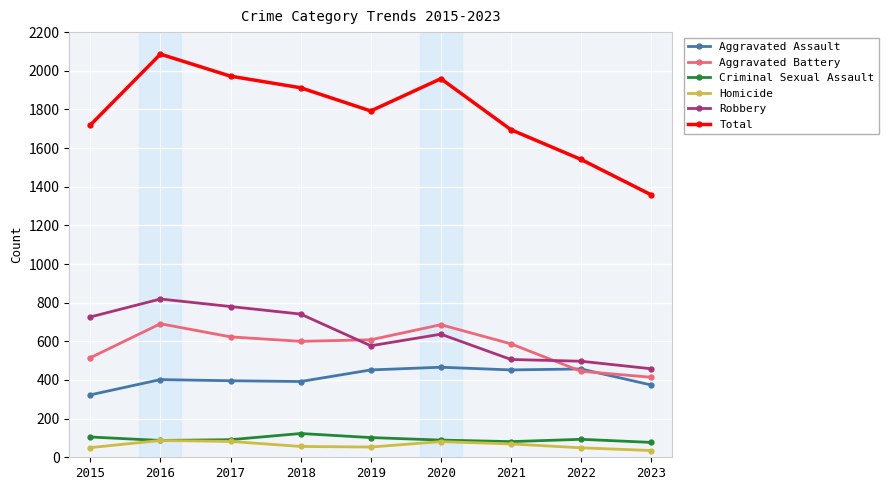

Where is the first local maximum for Aggravated Battery?

2016